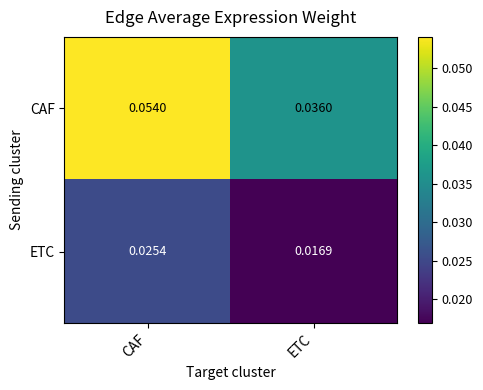

At which category is the sum across all series the highest?

CAF